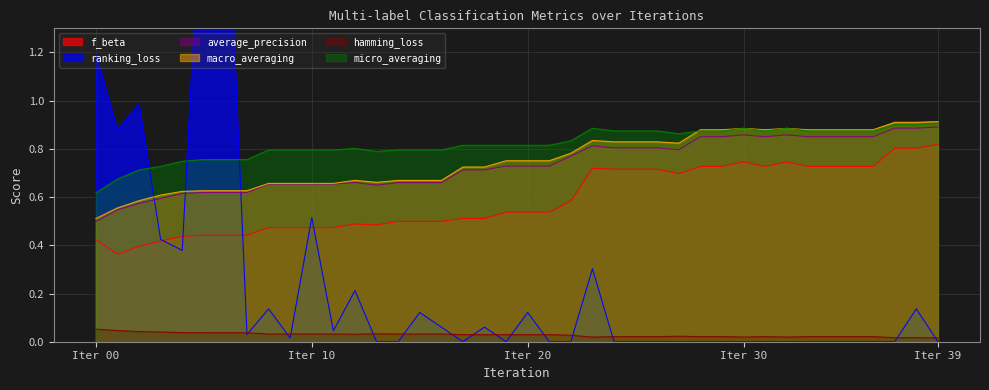

At which category is the sum across all series the highest?

6